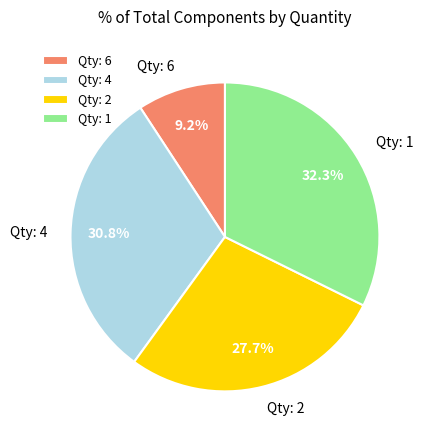

Rank the categories by value from highest to lowest.

Qty: 1, Qty: 4, Qty: 2, Qty: 6